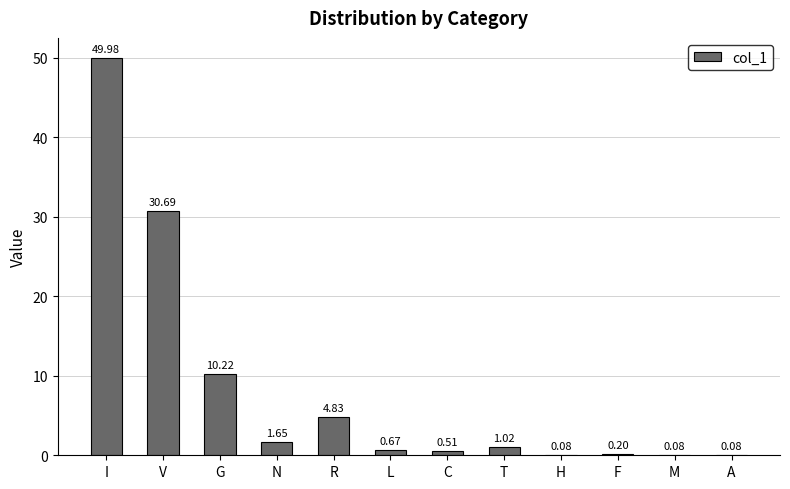

What is the sum of all values?

100.0